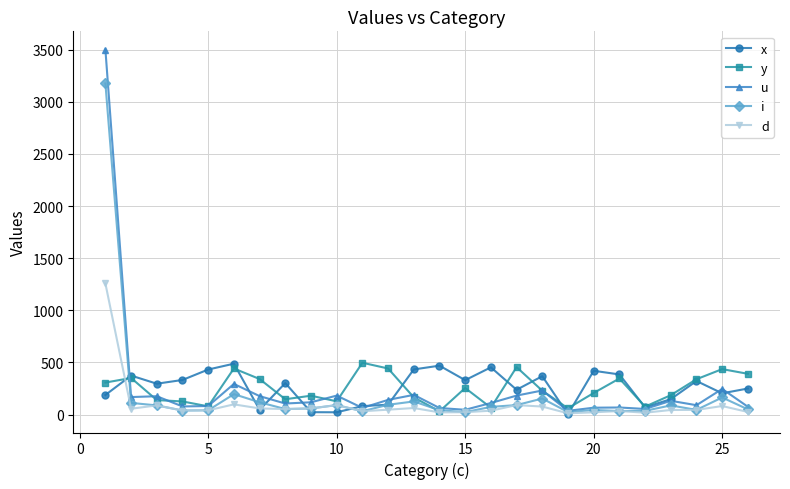

What is the maximum value for x?

488